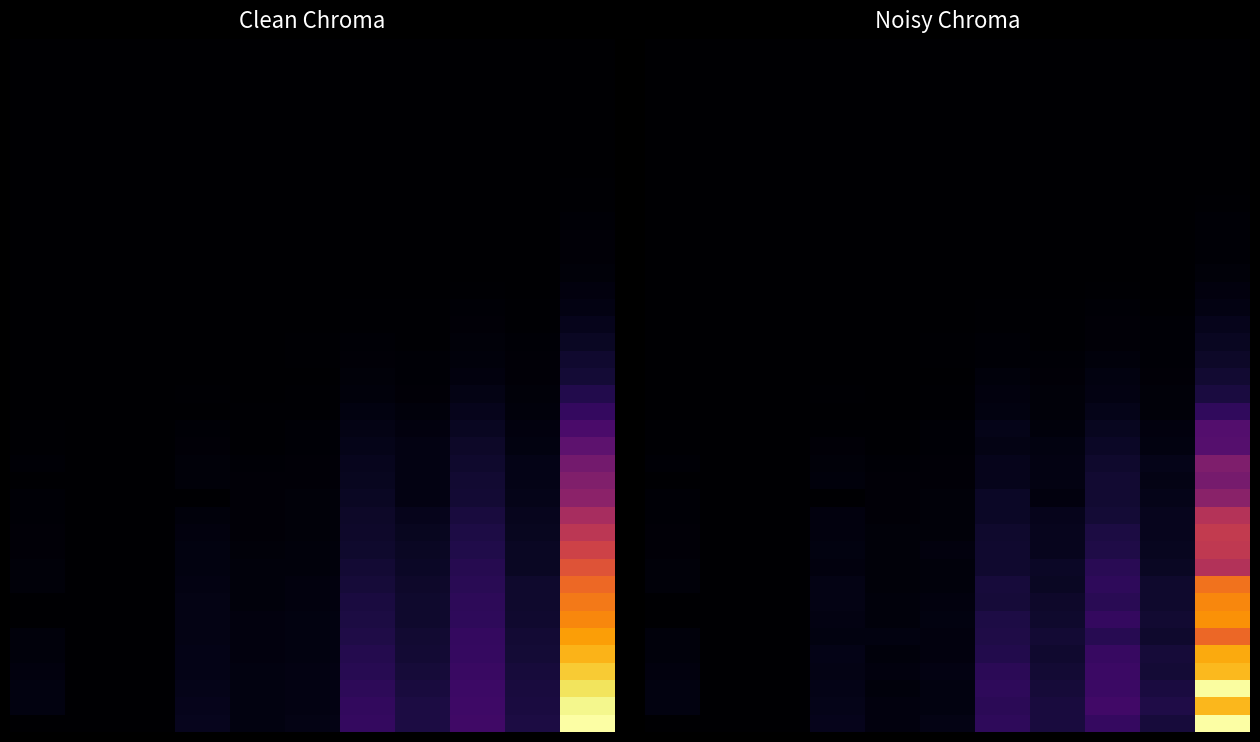

At which category is the sum across all series the highest?

10